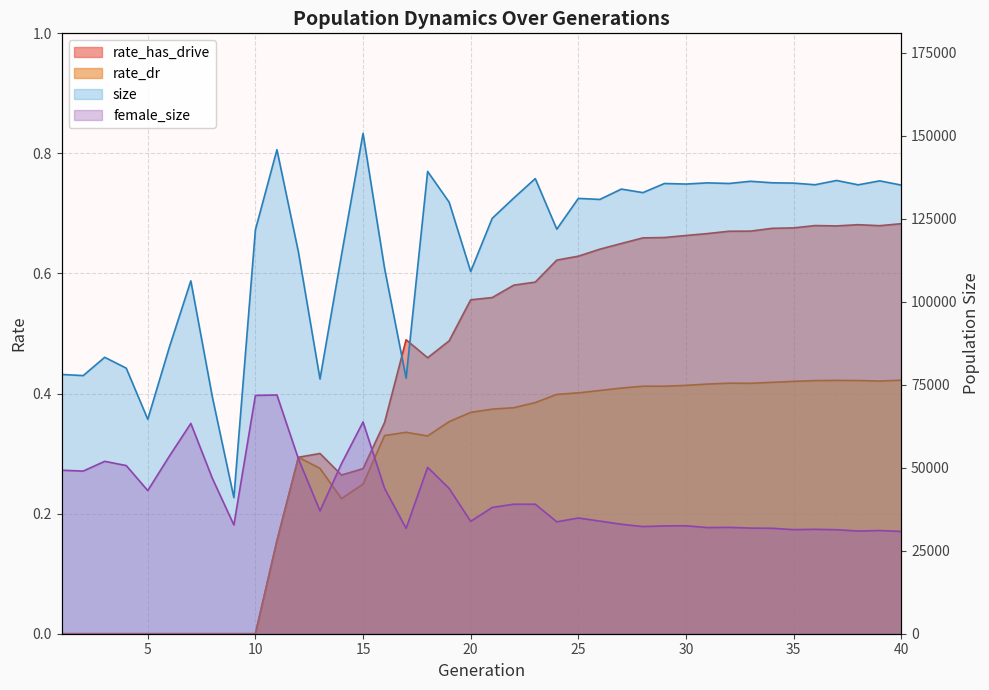

Read the female_size value at 31.

31975.0